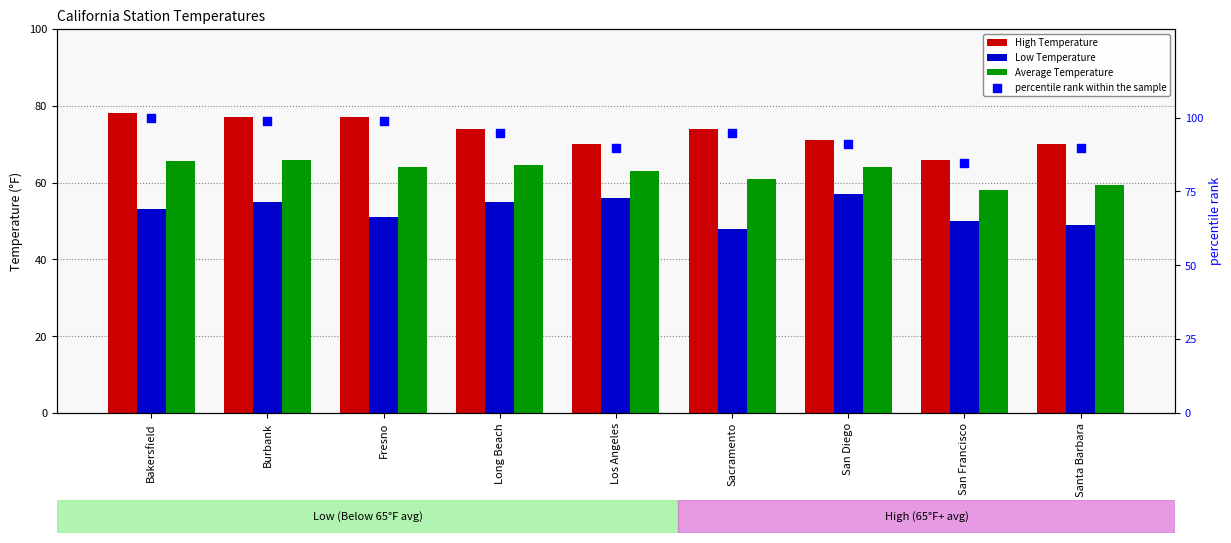

At how many categories does at least one series exceed 79?

9